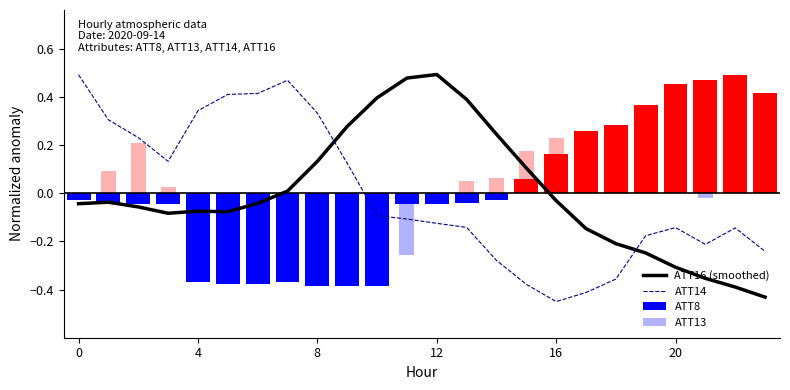

How many negative values does the ATT16 (smoothed) series have?

15